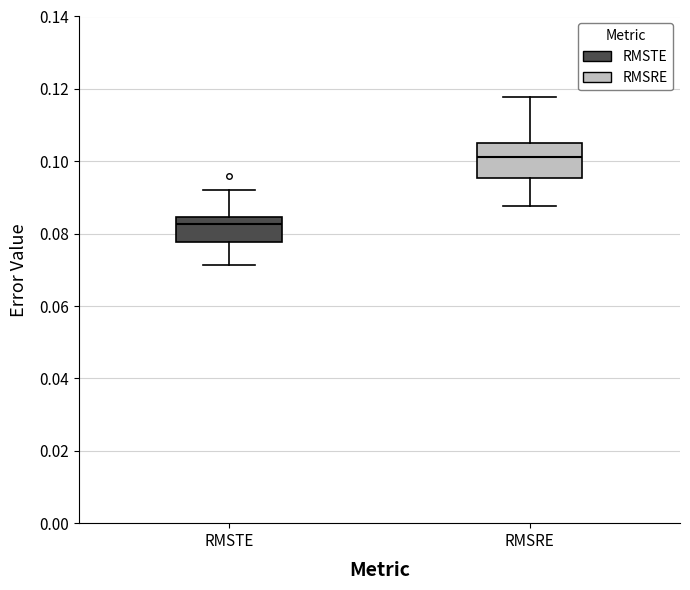

Which box has the highest median line?

RMSRE